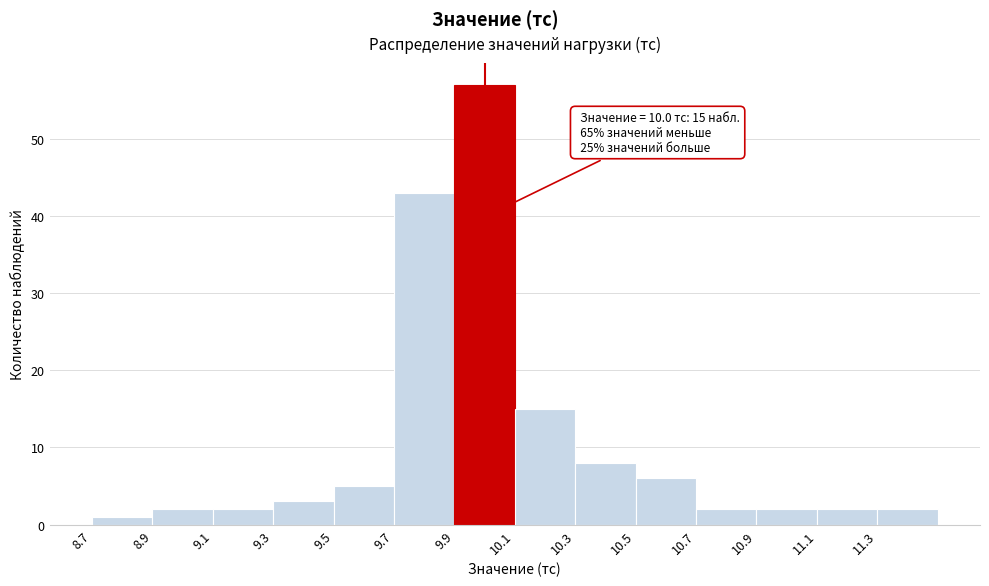

Which range on the x-axis has the tallest bar?

9.9 to 10.1